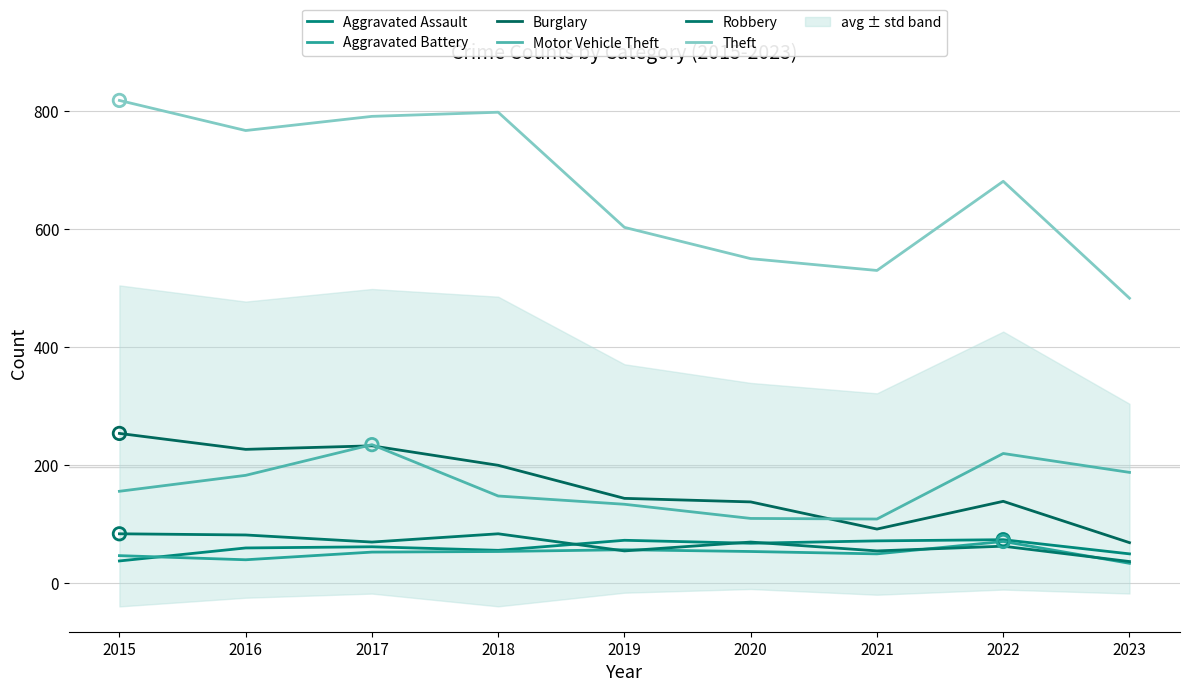

Which series has the largest total across all categories?

Theft